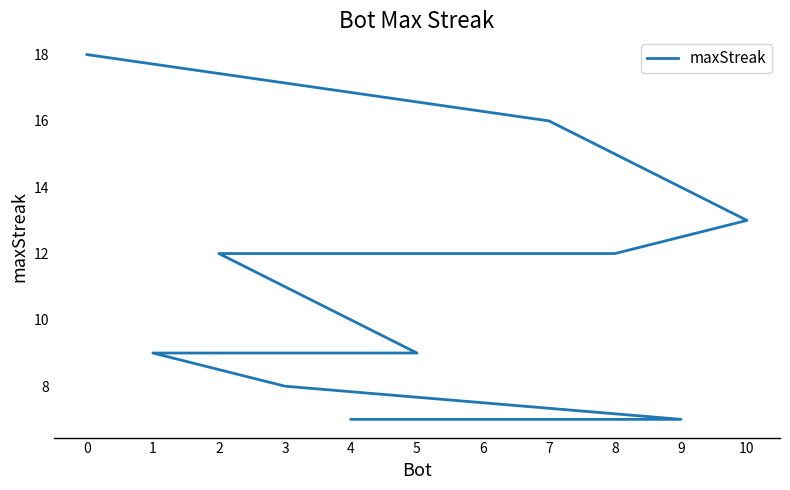

At which label is the value closest to 12?

8